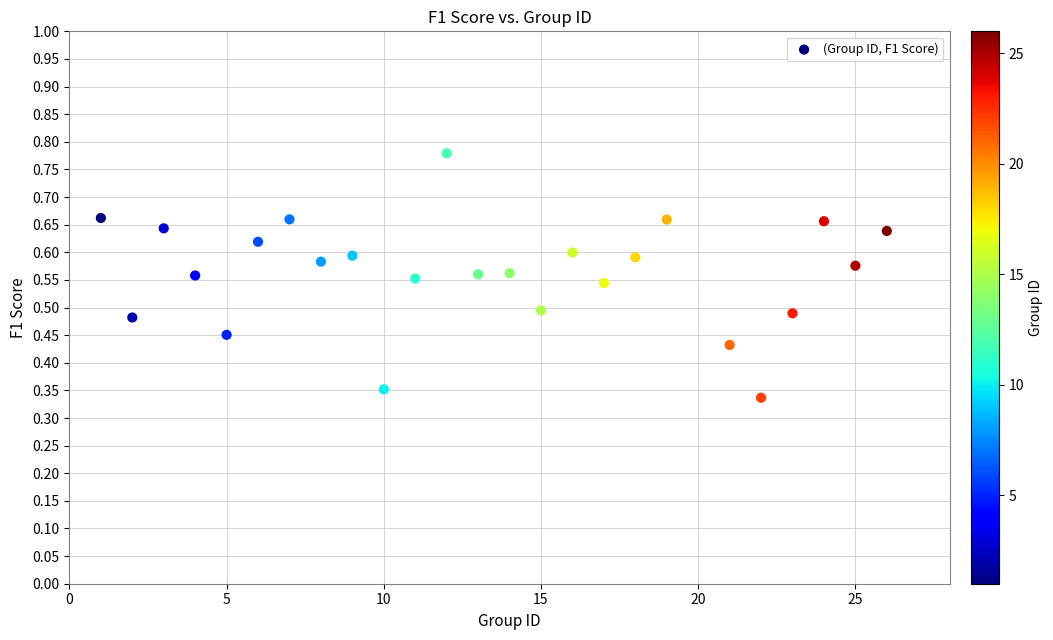

What is the range of X values (max minus min)?

25.0